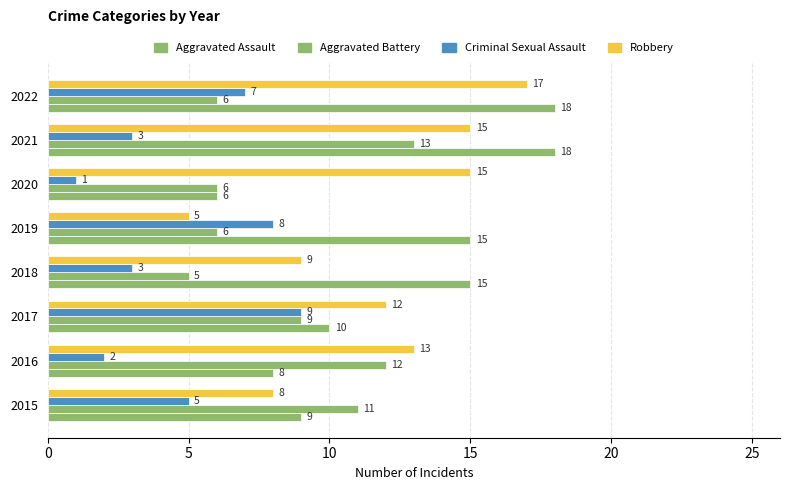

How many values in the Robbery series are below 13?

4